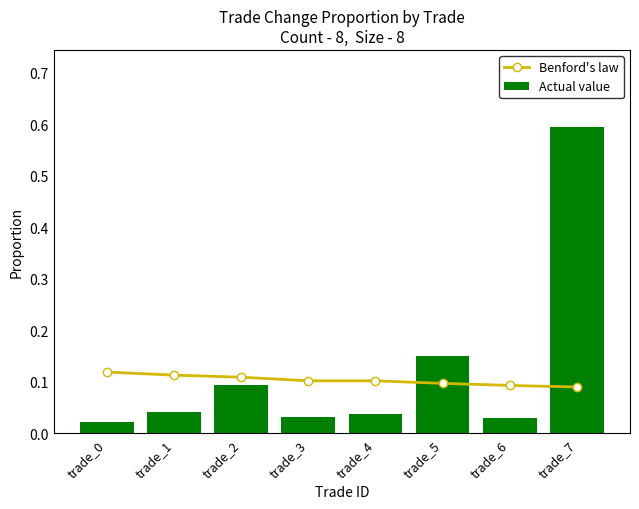

Rank the series by their maximum value, from lowest to highest.

Benford's law, Actual value